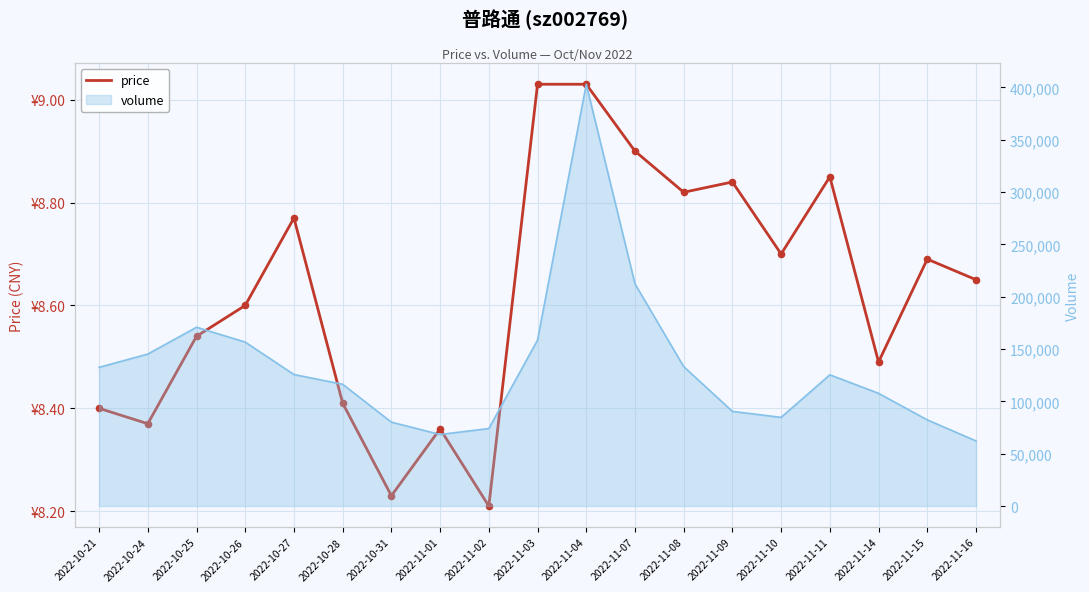

What is the ratio of the value at 2022-10-31 to the value at 2022-11-07?

0.9